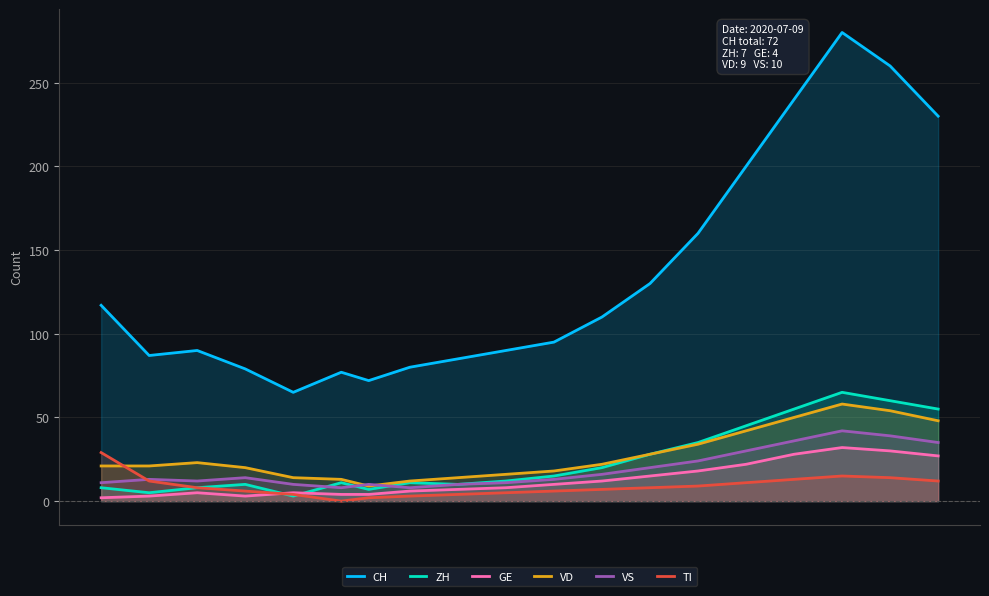

Which series has the largest range (max minus min)?

CH